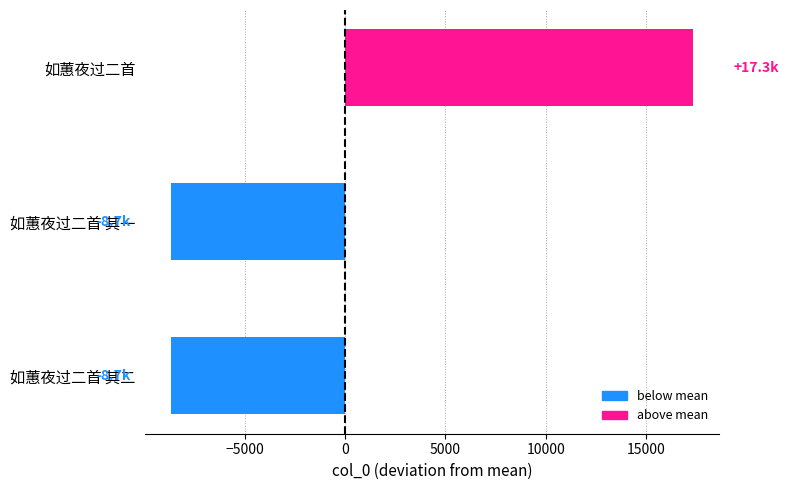

True or false: the data shows -14325.0 at 如蕙夜过二首 其一.

False